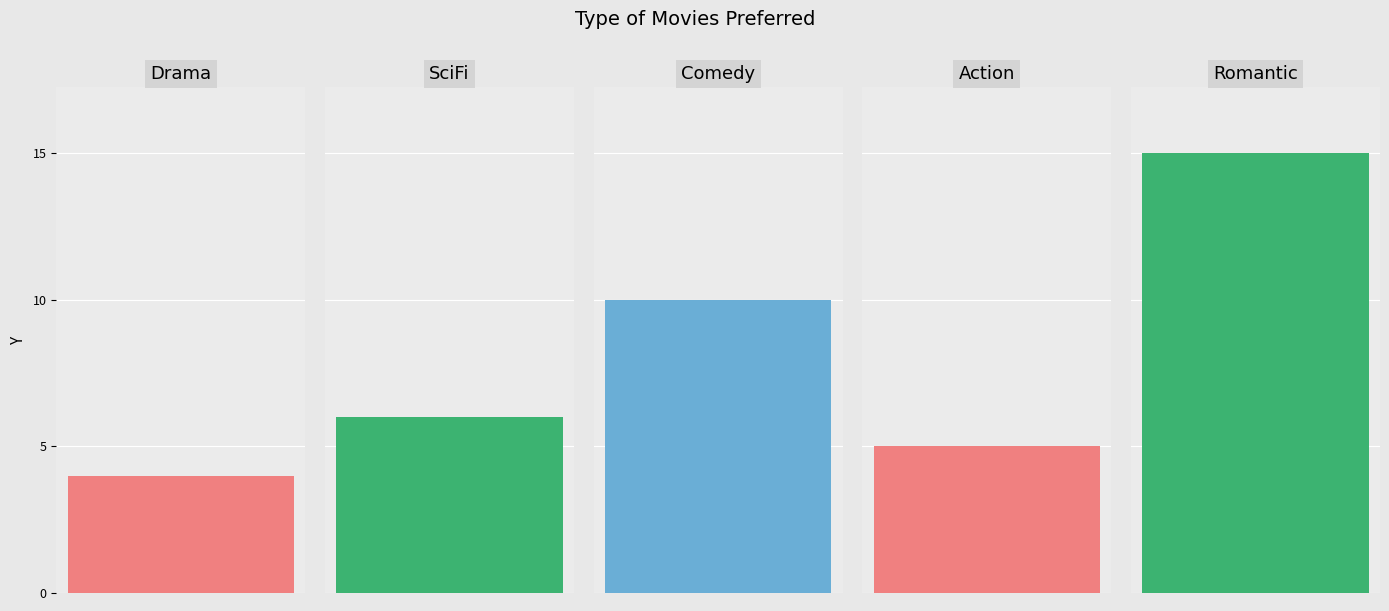

What is the maximum value shown in the chart?

15